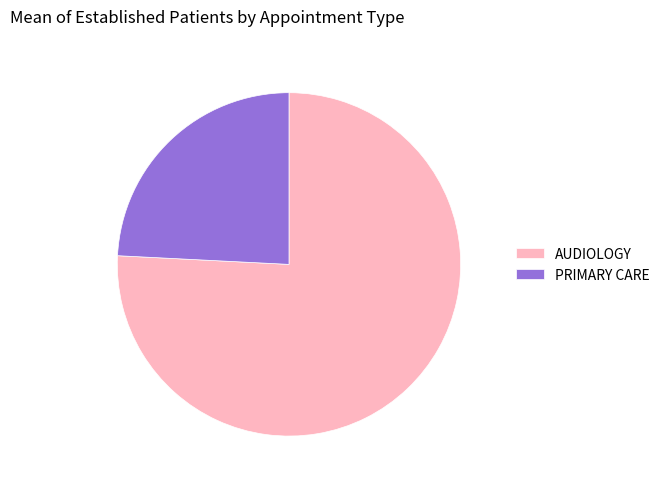

Which slice is the smallest?

PRIMARY CARE